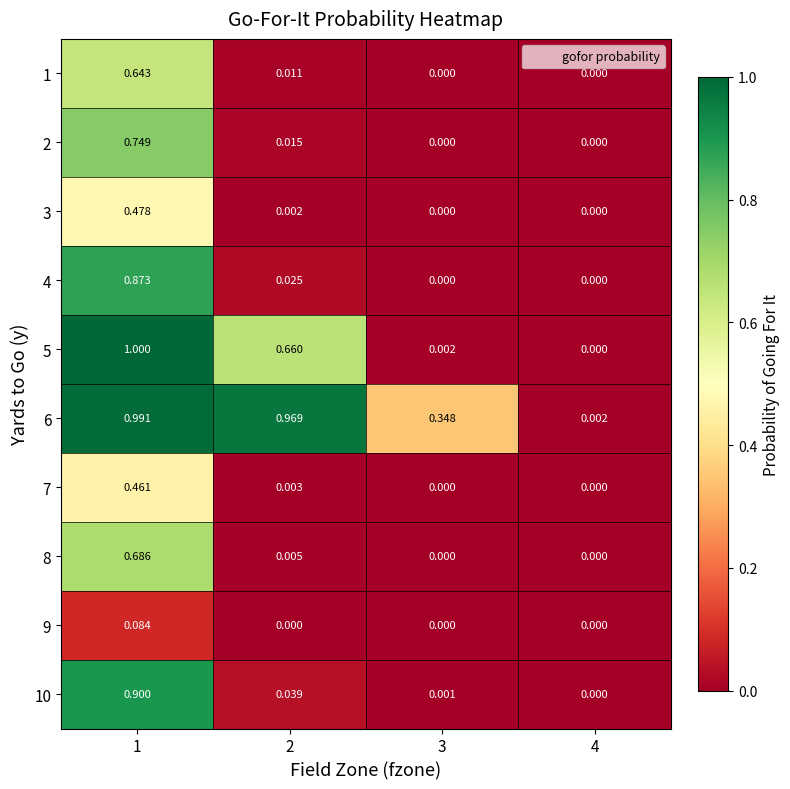

Is the value of 7 at 4 greater than the value of 10 at 3?

No